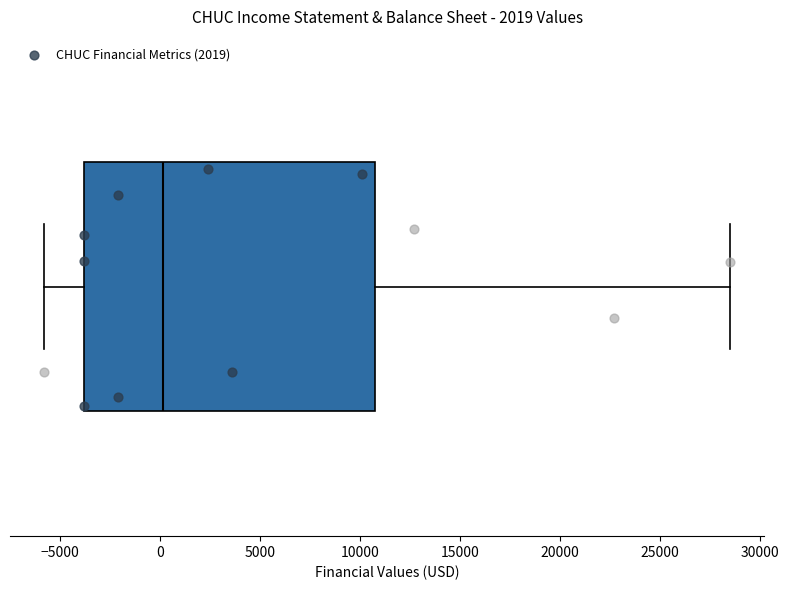

Where does the right whisker of the box end on the x-axis? The values are not printed on the chart, so give them approximately, as read against the axis.

28500